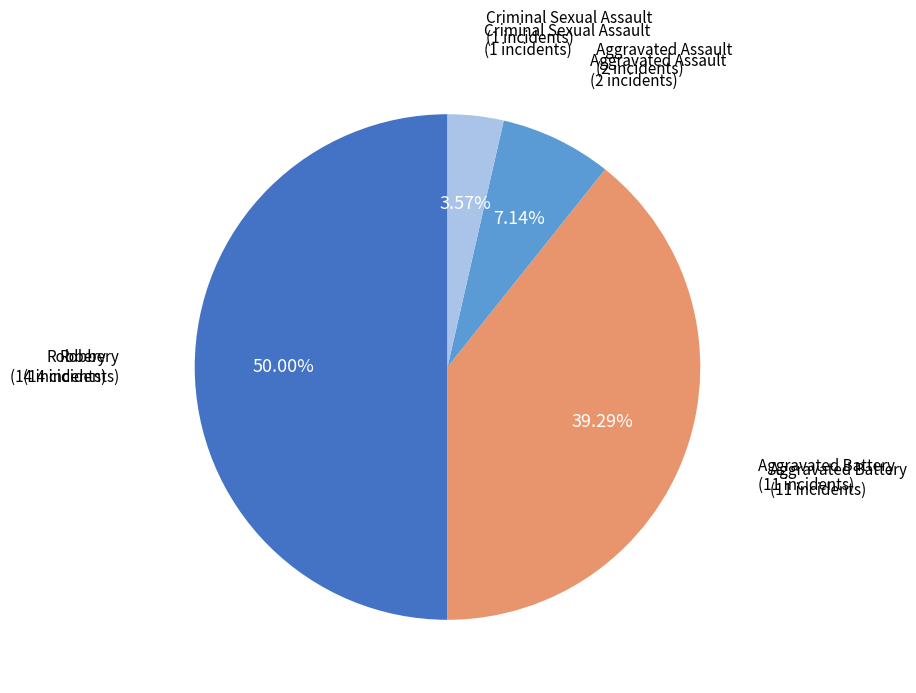

How many slices are in this pie chart?

4